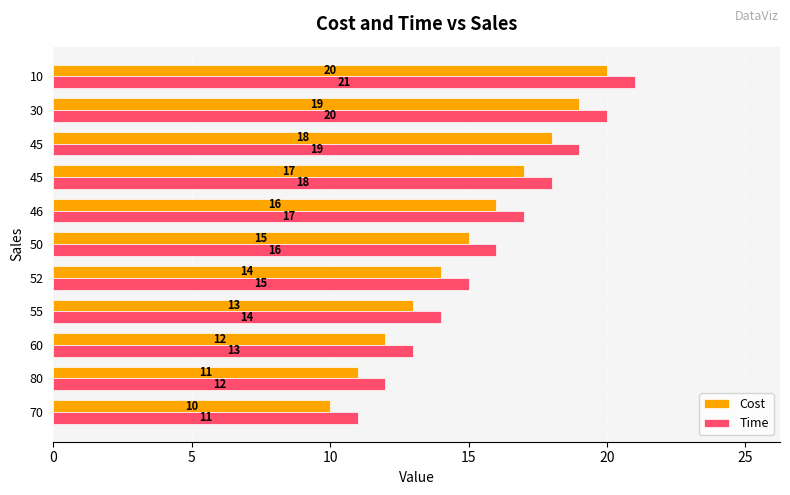

What is the value of the Cost bar at the 8th from the left?

17